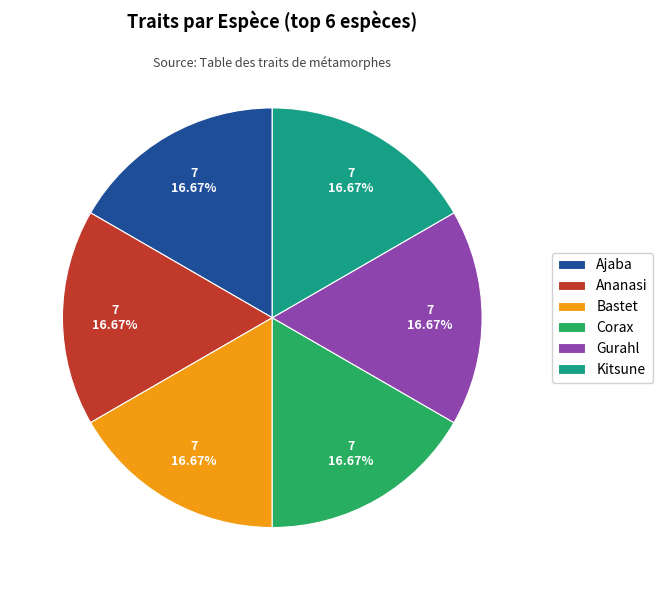

How many segments does this pie chart have?

6